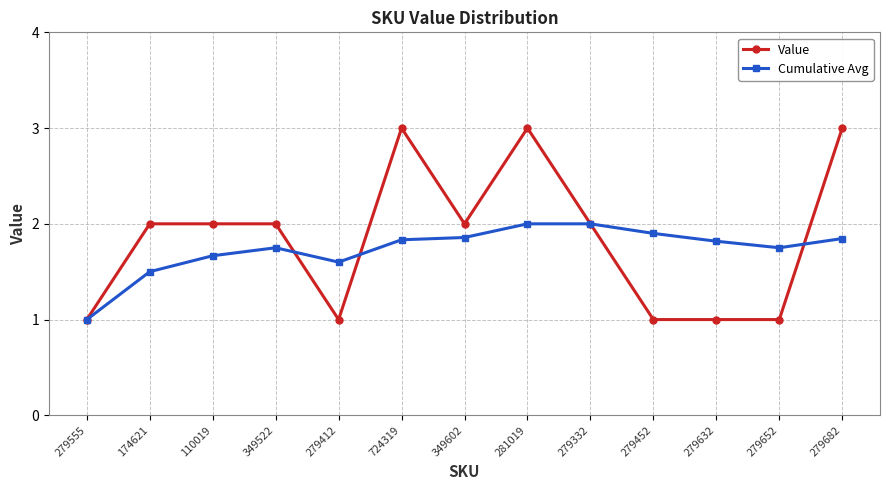

True or false: Value has a value of 1.0 at 279652.

True